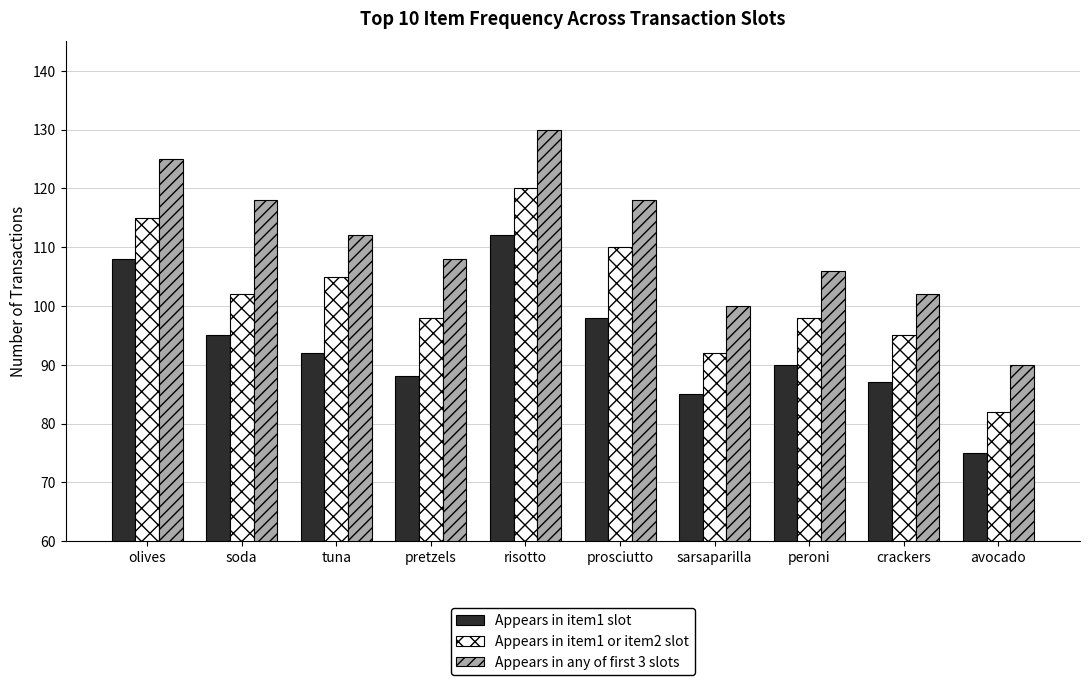

At which label is Appears in item1 or item2 slot closest to 101?

soda